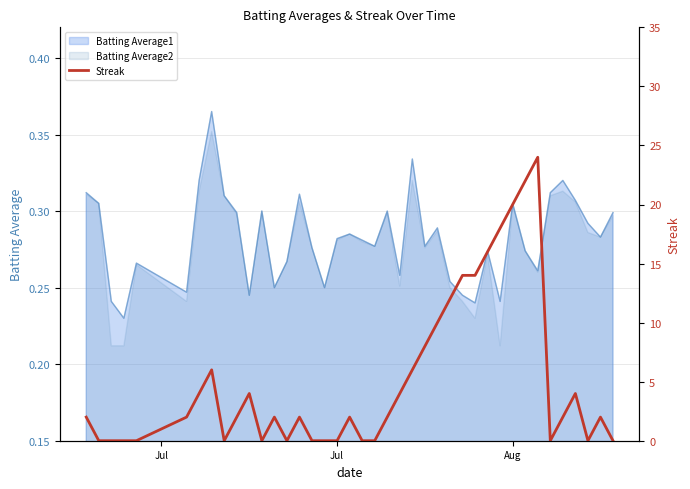

What is the difference between the second highest and minimum values?

22